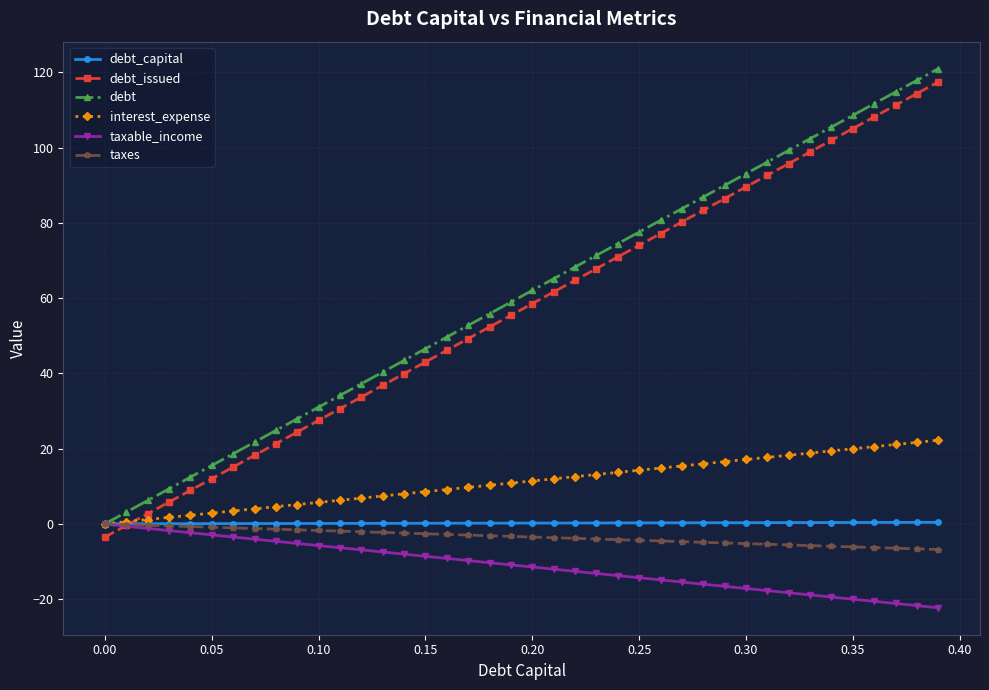

What is the maximum value shown in the chart?

121.0